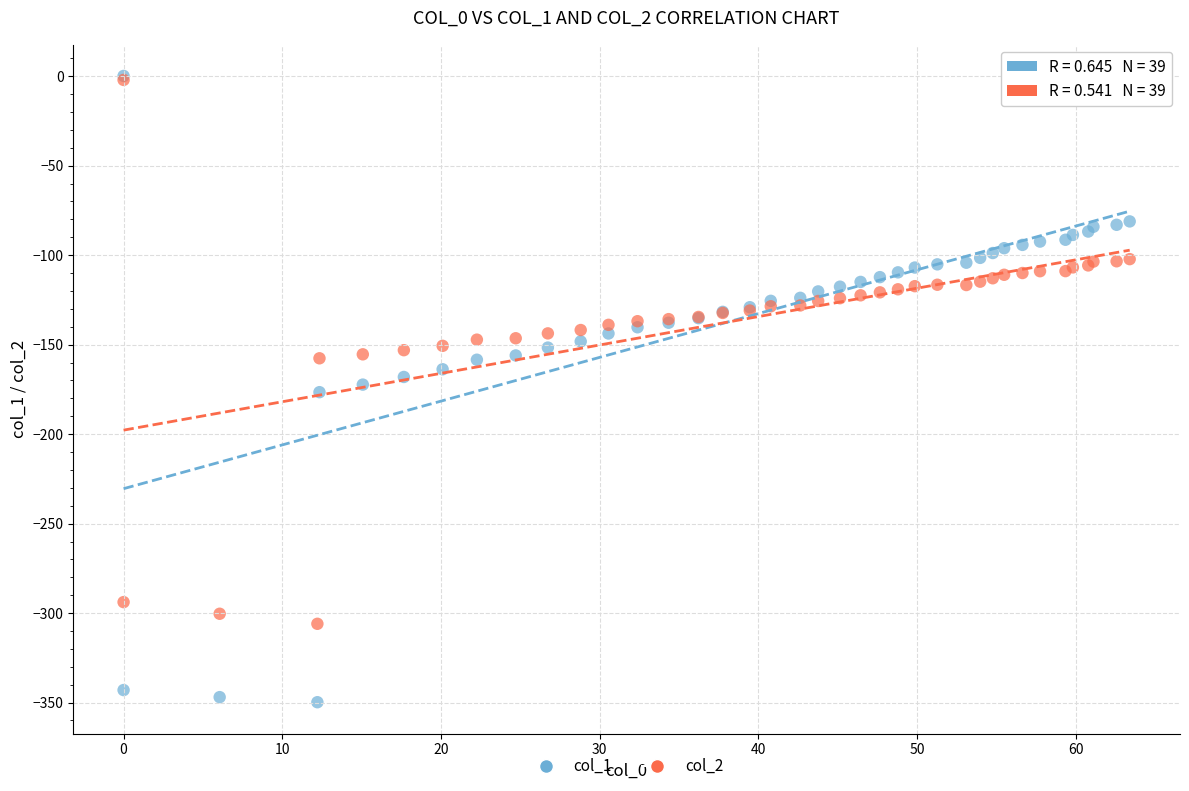

What are all the series names shown in the legend?

col_1, col_2